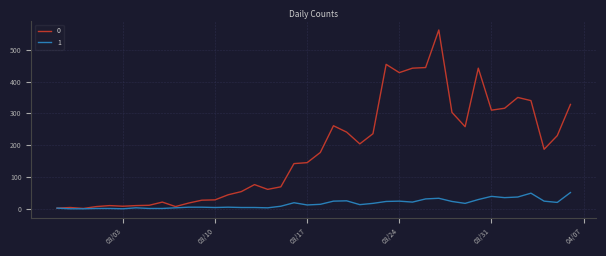

Is this an area chart (filled region under the line)?

No